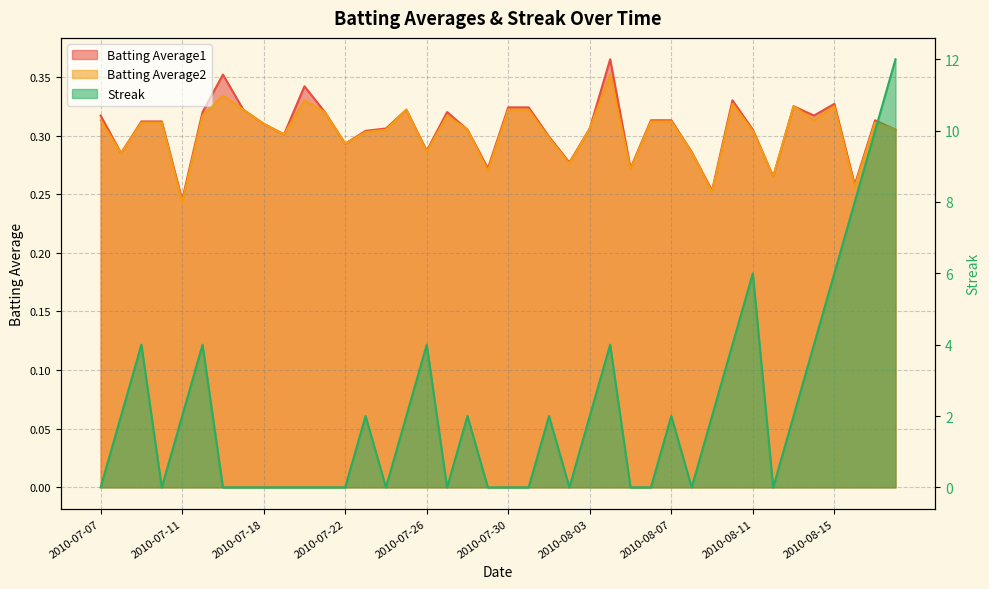

What is the difference between the Streak values at 2010-08-04 and 2010-07-24?

4.0